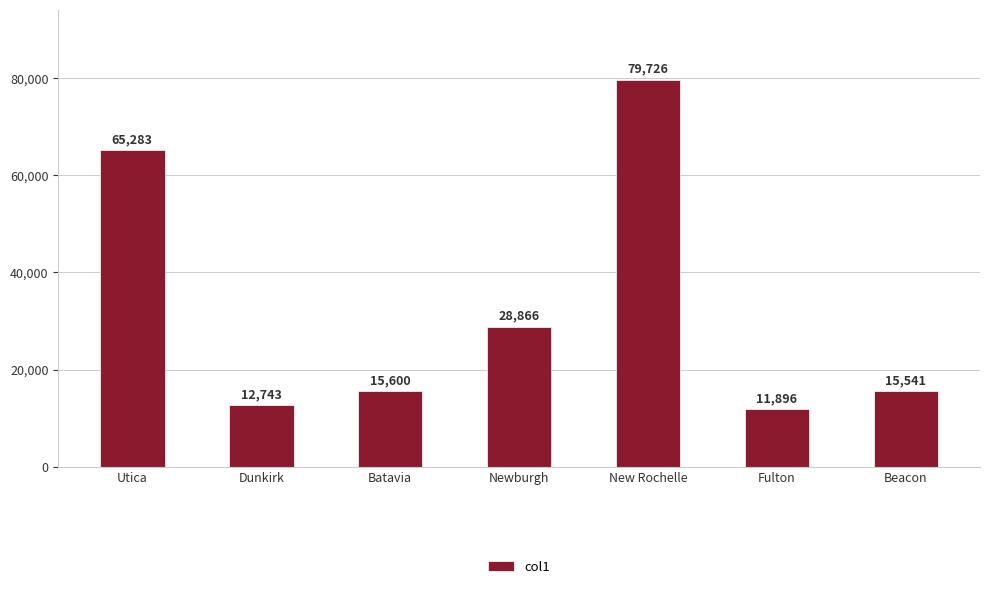

List the labels in order of value, smallest first.

Fulton, Dunkirk, Beacon, Batavia, Newburgh, Utica, New Rochelle